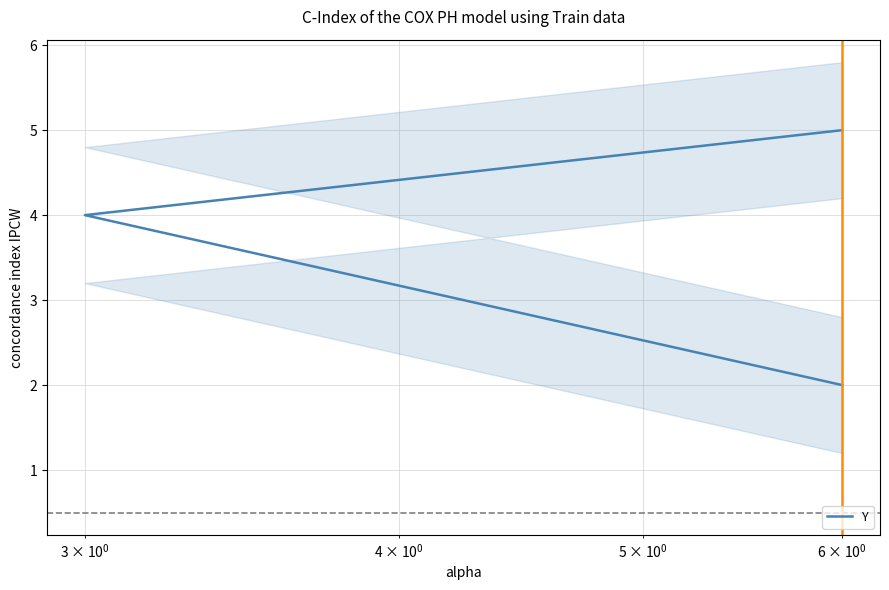

What is the greatest value displayed?

5